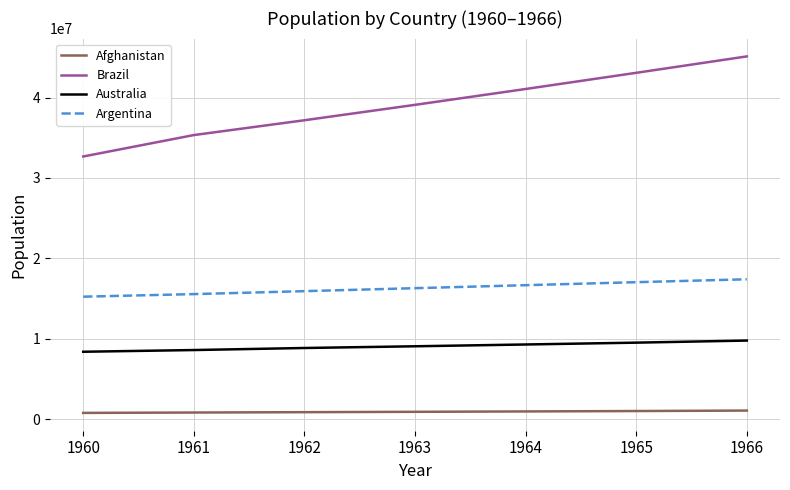

True or false: Afghanistan and Brazil cross at least once.

False